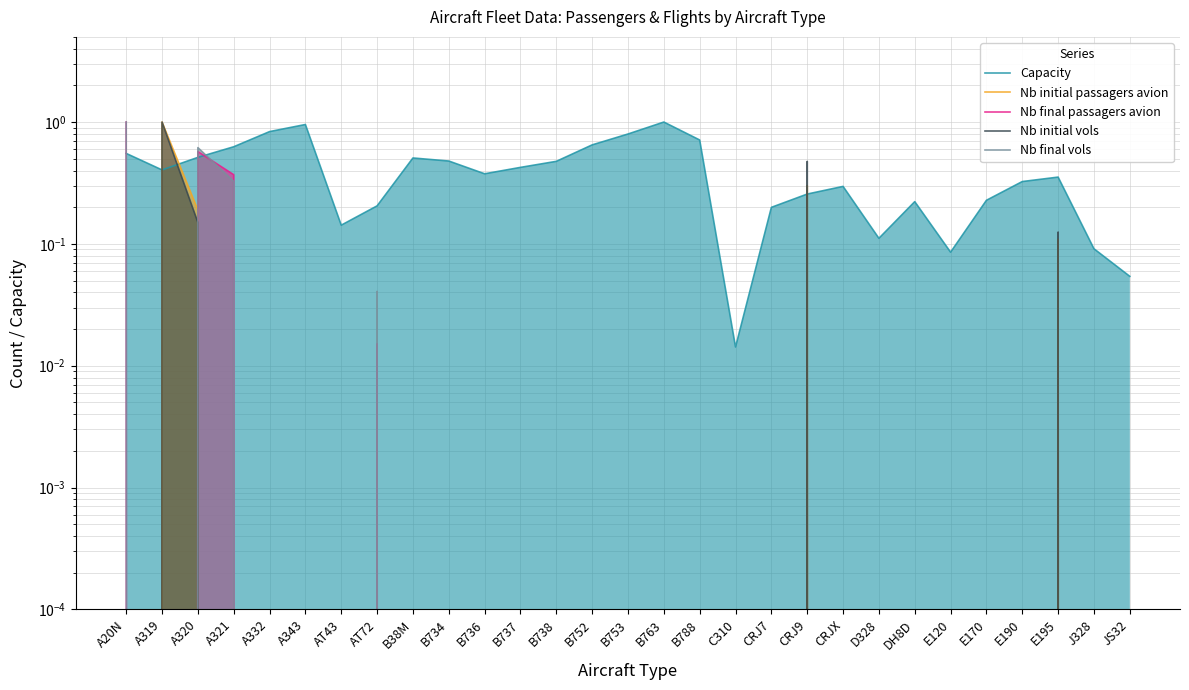

Is it true that Capacity equals 0.2 at A319?

False